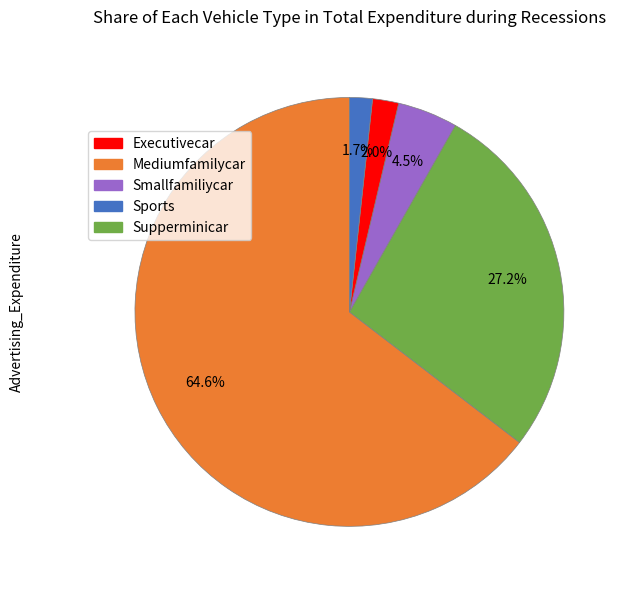

What is the majority slice?

Executivecar